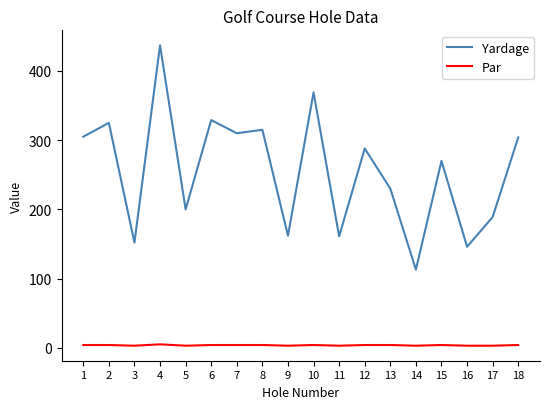

What is the difference between the second highest and minimum values in the Yardage series?

256